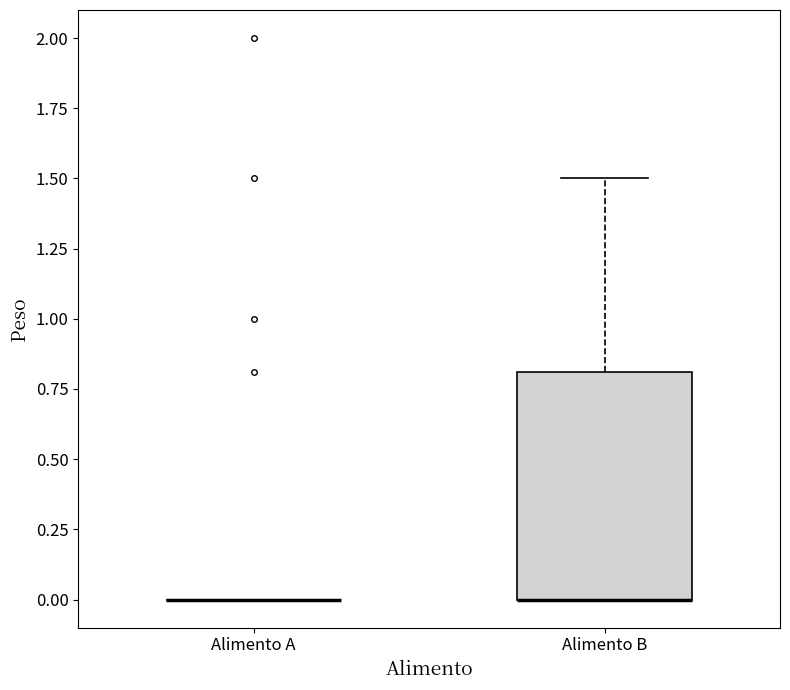

Reading left to right, transcribe this box plot: for each box, give where its median line is, the range the box spans, and where its two whiskers end, as read against the y-axis. The values are not printed on the chart, so give them approximately, as read against the axis.

Alimento A: box collapsed to a line at 0.0, whiskers 0.0 to 0.0
Alimento B: median 0.0 (drawn on the box's lower edge), box 0.0 to 0.8, whiskers 0.0 to 1.5